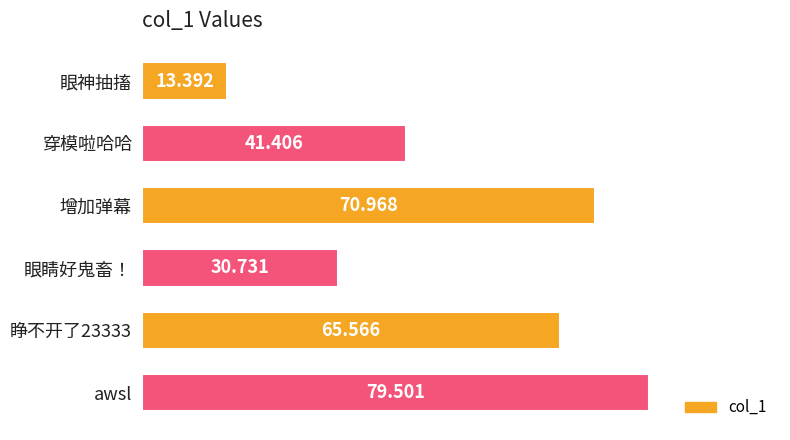

What is the difference between the maximum and second lowest values?

48.8